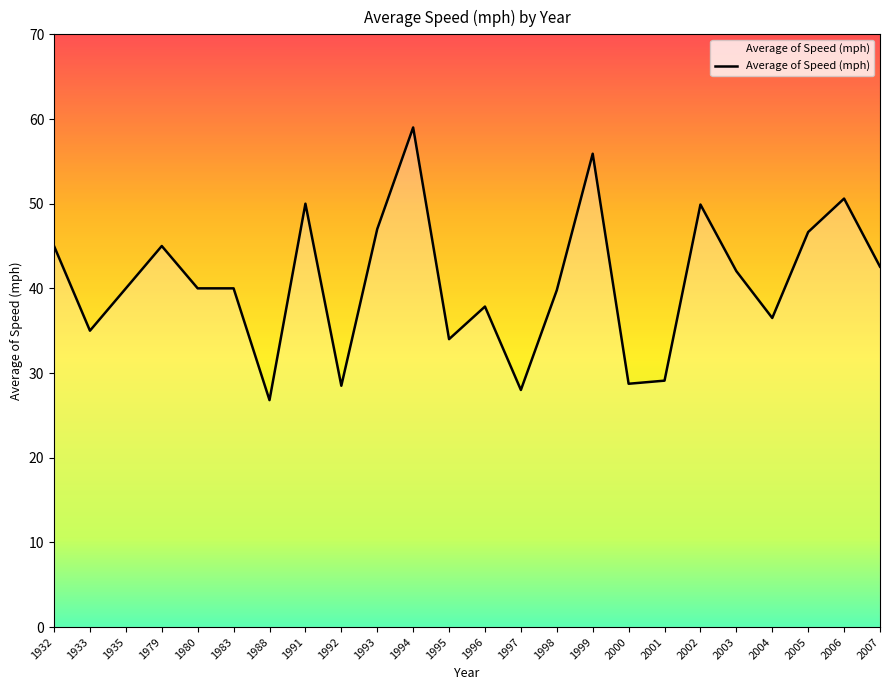

Where does the data first go above 40?

1932